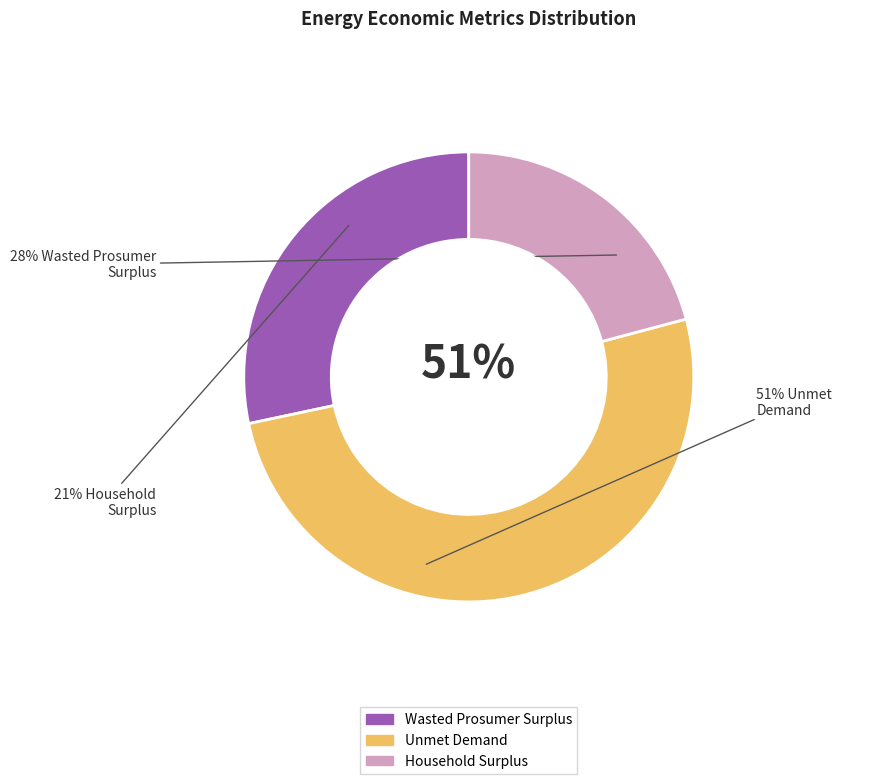

Is there any slice that represents more than half of the pie?

Yes